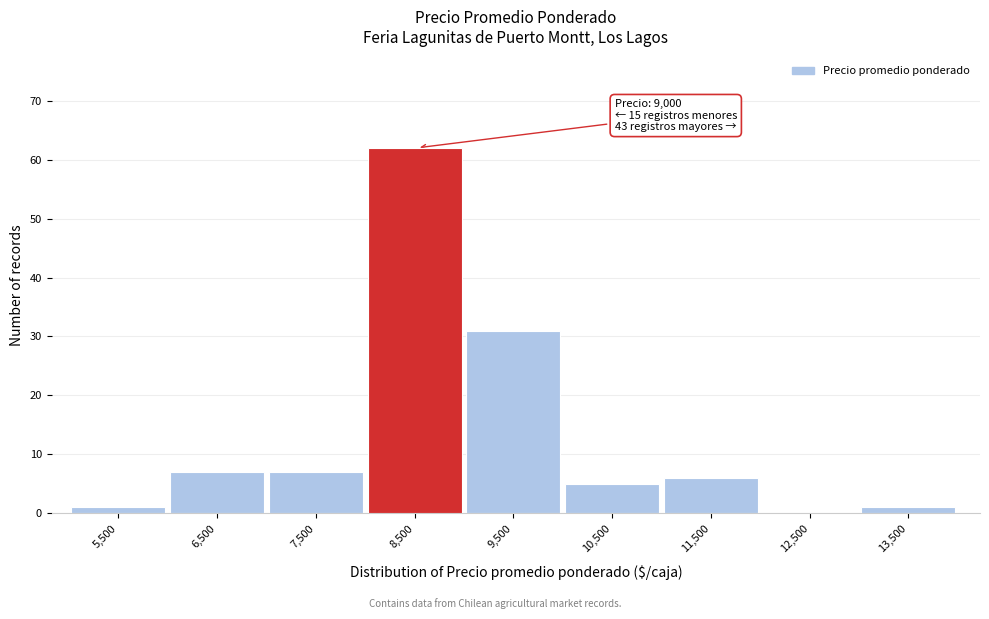

Reading left to right, transcribe all the data shown in this chart.

5,500=1	6,500=7	7,500=7	8,500=62	9,500=31	10,500=5	11,500=6	12,500=0	13,500=1